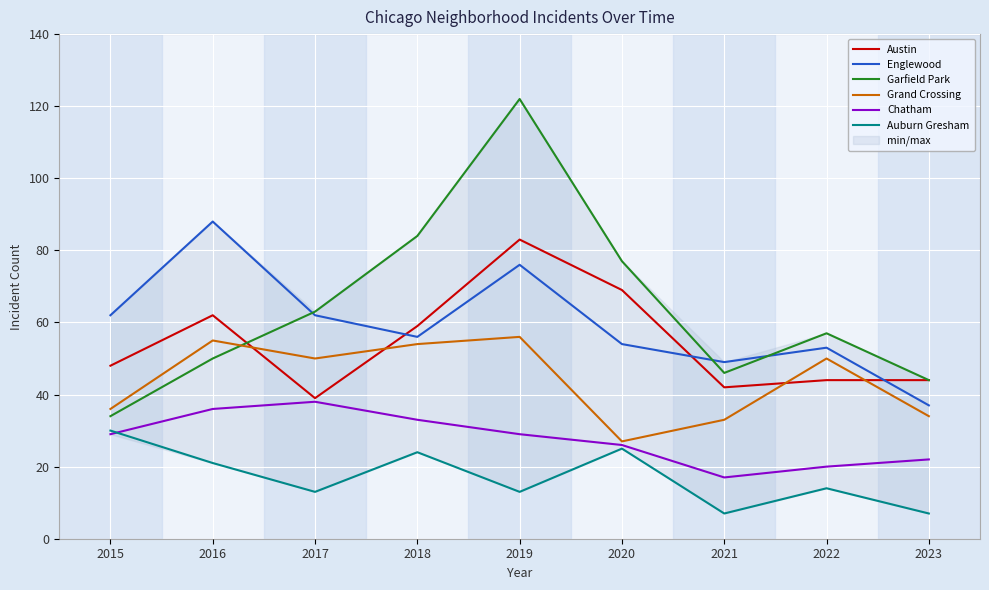

At which category does the chart reach its minimum across all series?

2021